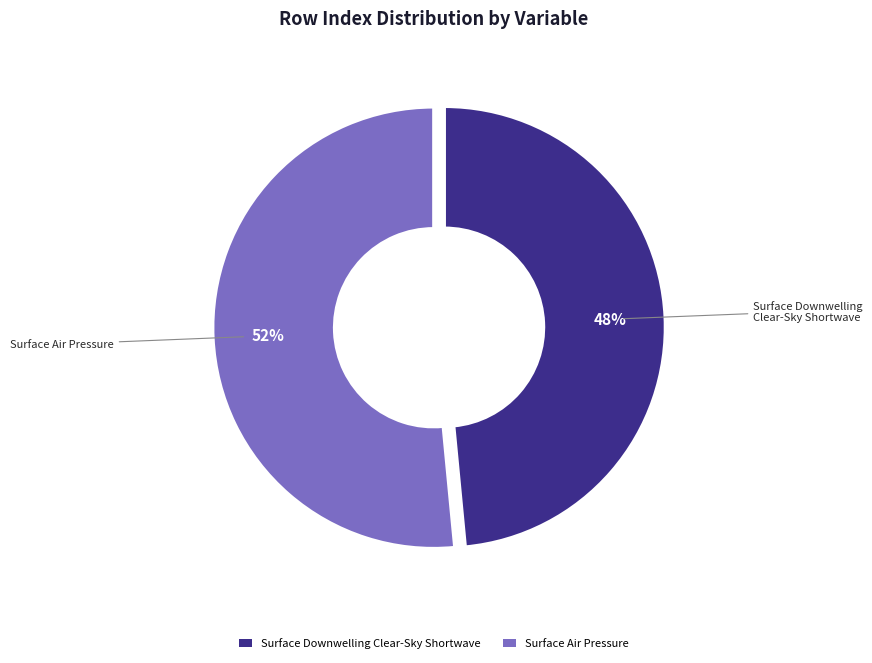

Which slice is the largest?

Surface Air Pressure